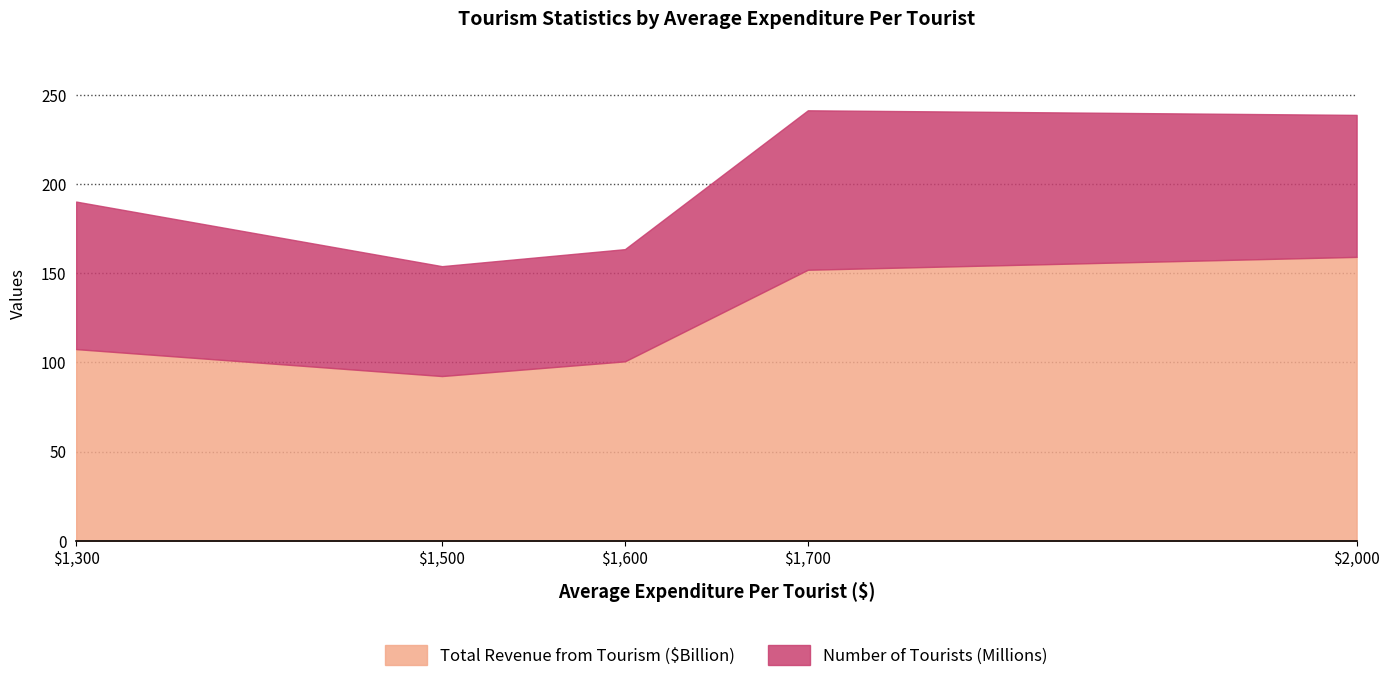

Reading left to right, transcribe the values for Total Revenue from Tourism ($Billion).

107.5	92.4	100.6	152.0	159.2